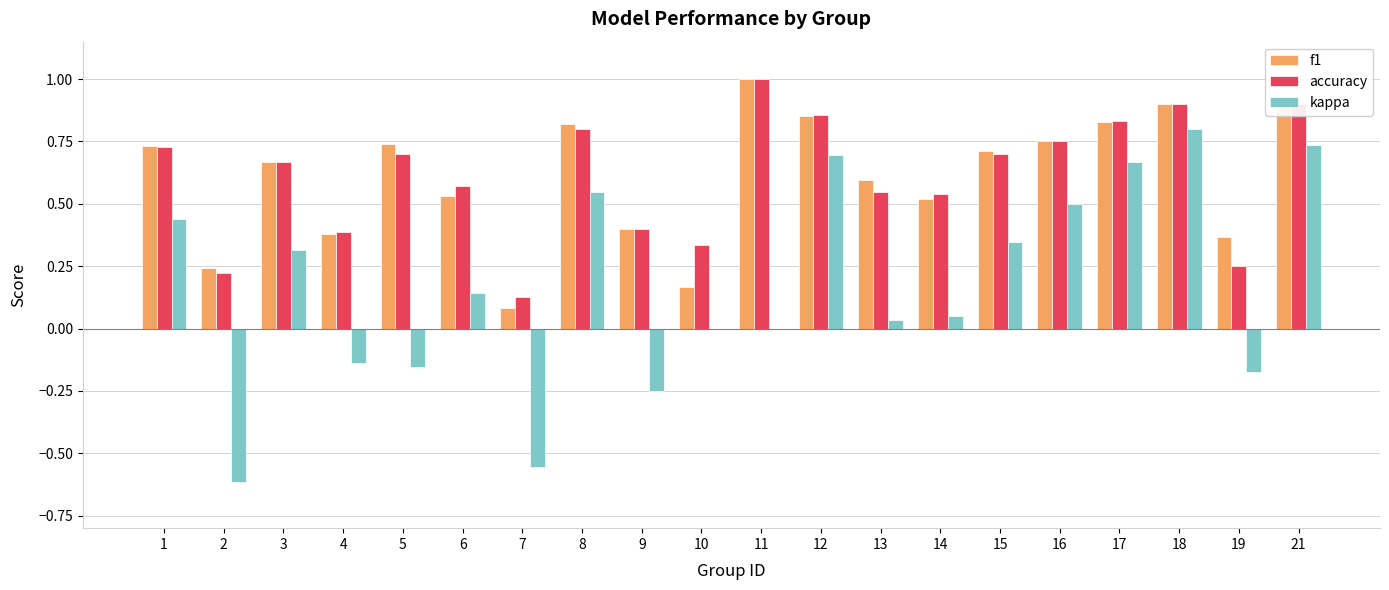

Is it true that kappa equals 0.1 at 3?

False